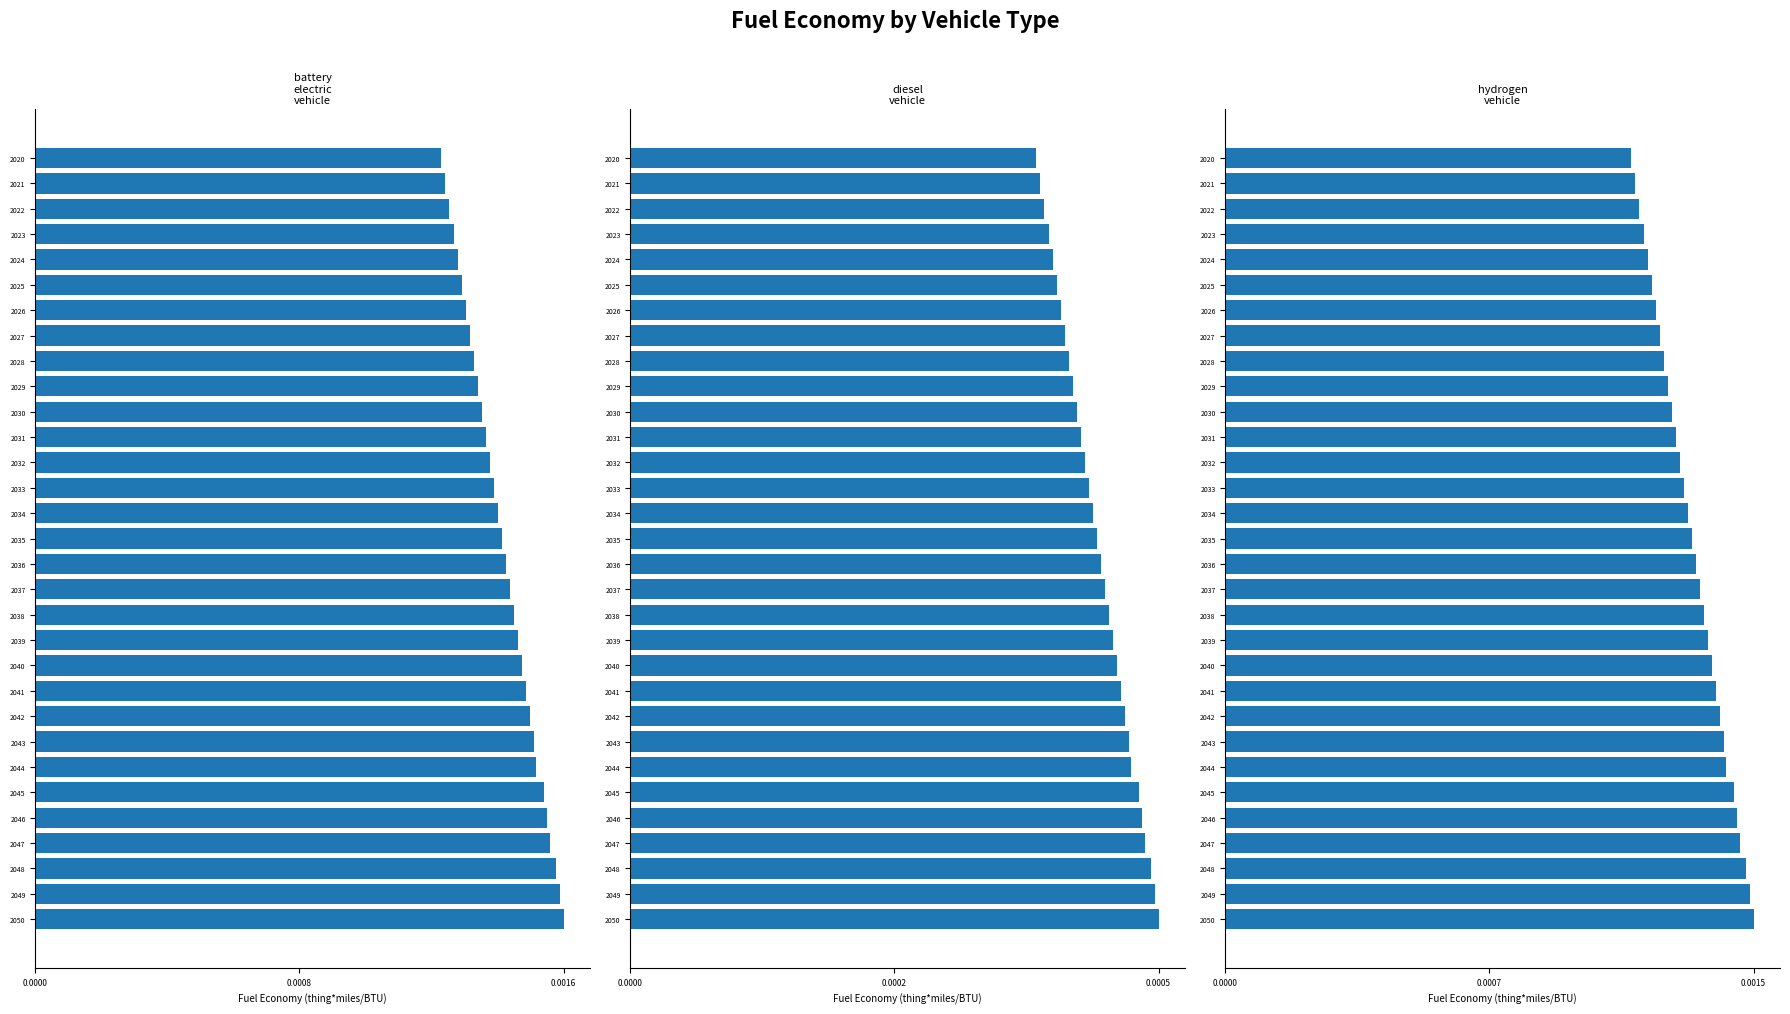

Which series has the widest spread of values?

battery electric vehicle